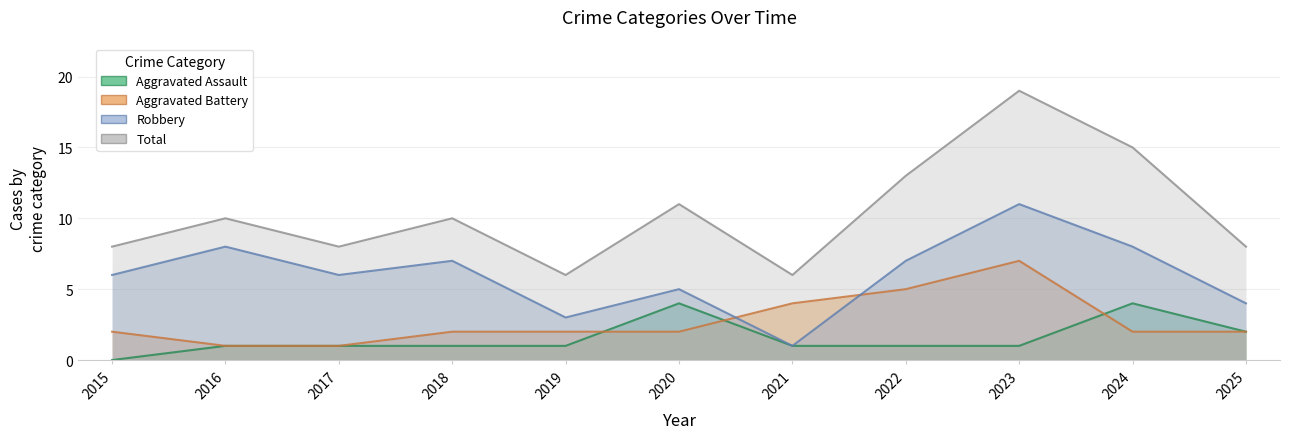

What is the difference between the highest and lowest values at 2016?

9